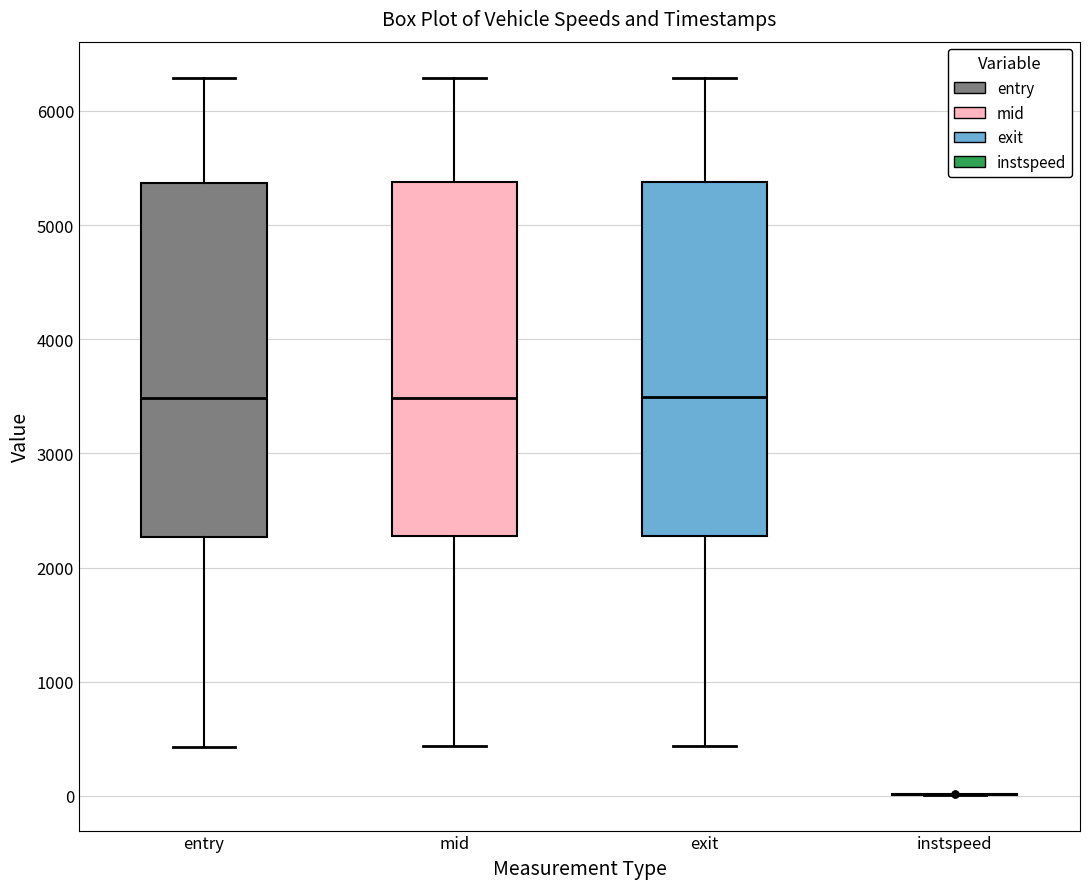

Reading left to right, read every box against the y-axis: the position of its median line, the range the box covers, and the ends of its whiskers. The values are not printed on the chart, so give them approximately, as read against the axis.

entry: median 3500, box 2300 to 5400, whiskers 400 to 6300
mid: median 3500, box 2300 to 5400, whiskers 400 to 6300
exit: median 3500, box 2300 to 5400, whiskers 400 to 6300
instspeed: box collapsed to a line at 0, whiskers 0 to 0